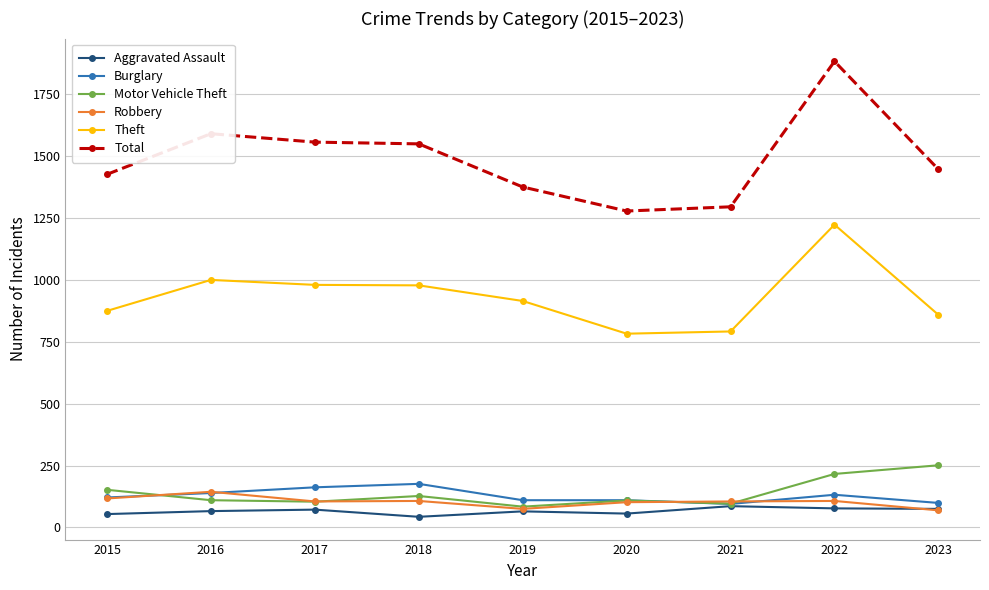

At how many categories does at least one series exceed 1268?

9